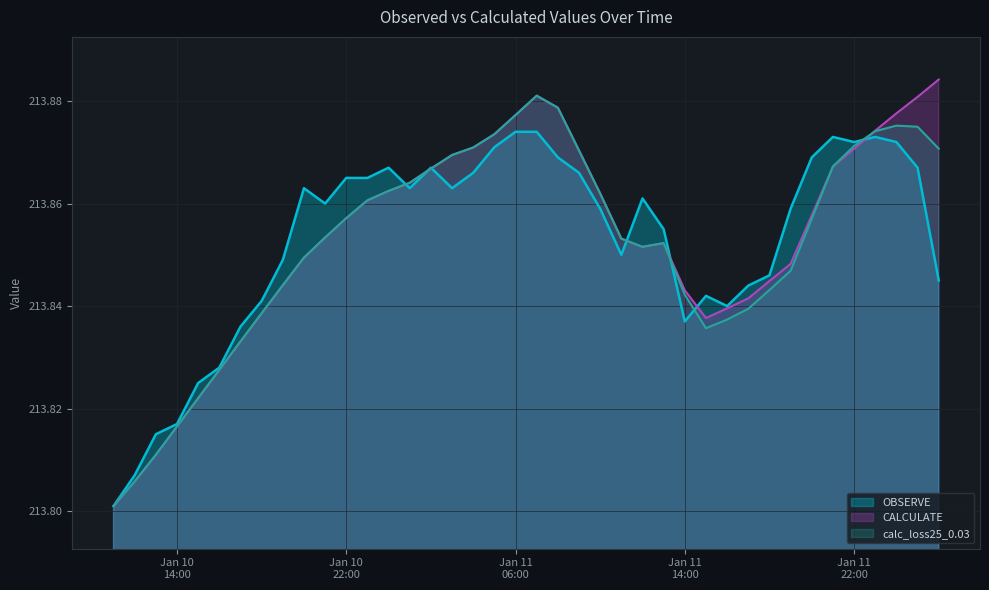

Between 2018-01-10 20:00:00 and 2018-01-11 13:00:00, which is larger?

2018-01-10 20:00:00